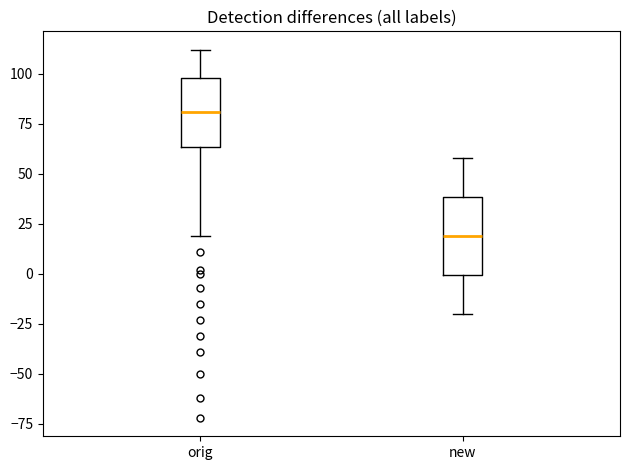

Reading left to right, read every box against the y-axis: the position of its median line, the range the box covers, and the ends of its whiskers. The values are not printed on the chart, so give them approximately, as read against the axis.

orig: median 80, box 65 to 100, whiskers 20 to 110
new: median 20, box 0 to 40, whiskers -20 to 60